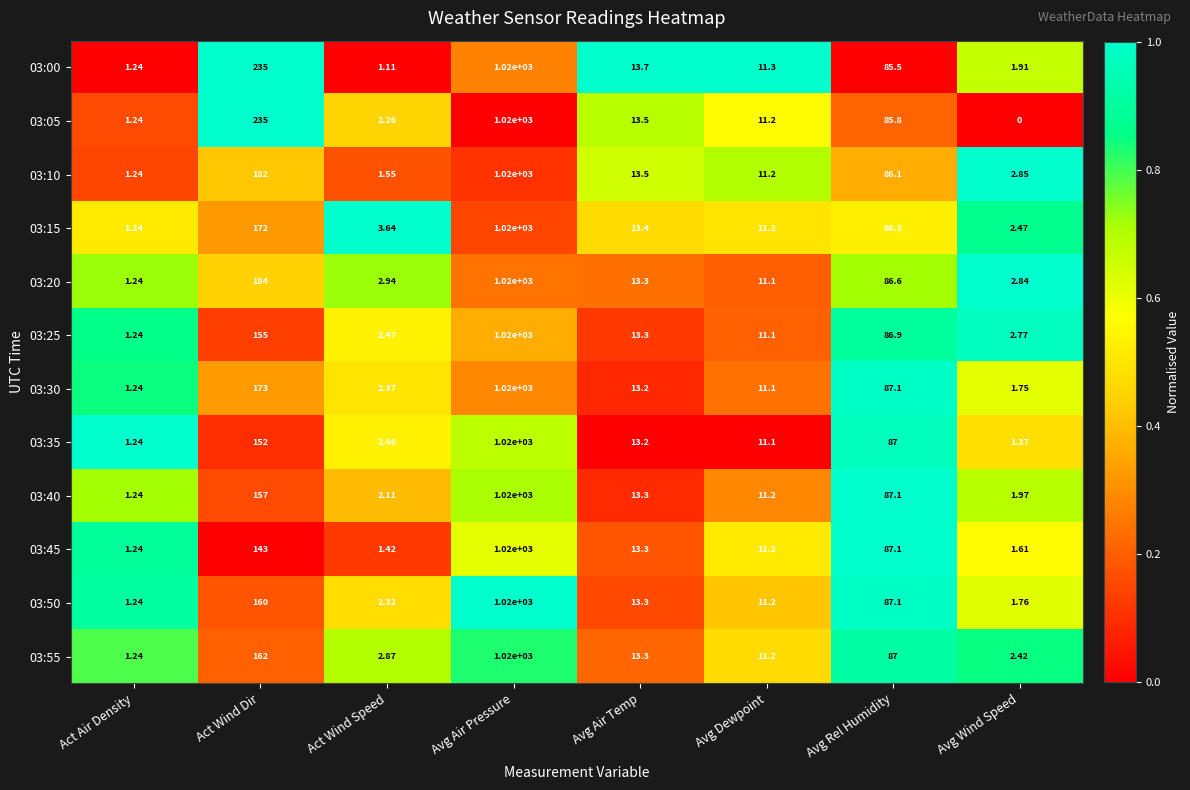

Rank the series at Avg Wind Speed from highest to lowest value.

03:10, 03:20, 03:25, 03:15, 03:55, 03:40, 03:00, 03:50, 03:30, 03:45, 03:35, 03:05